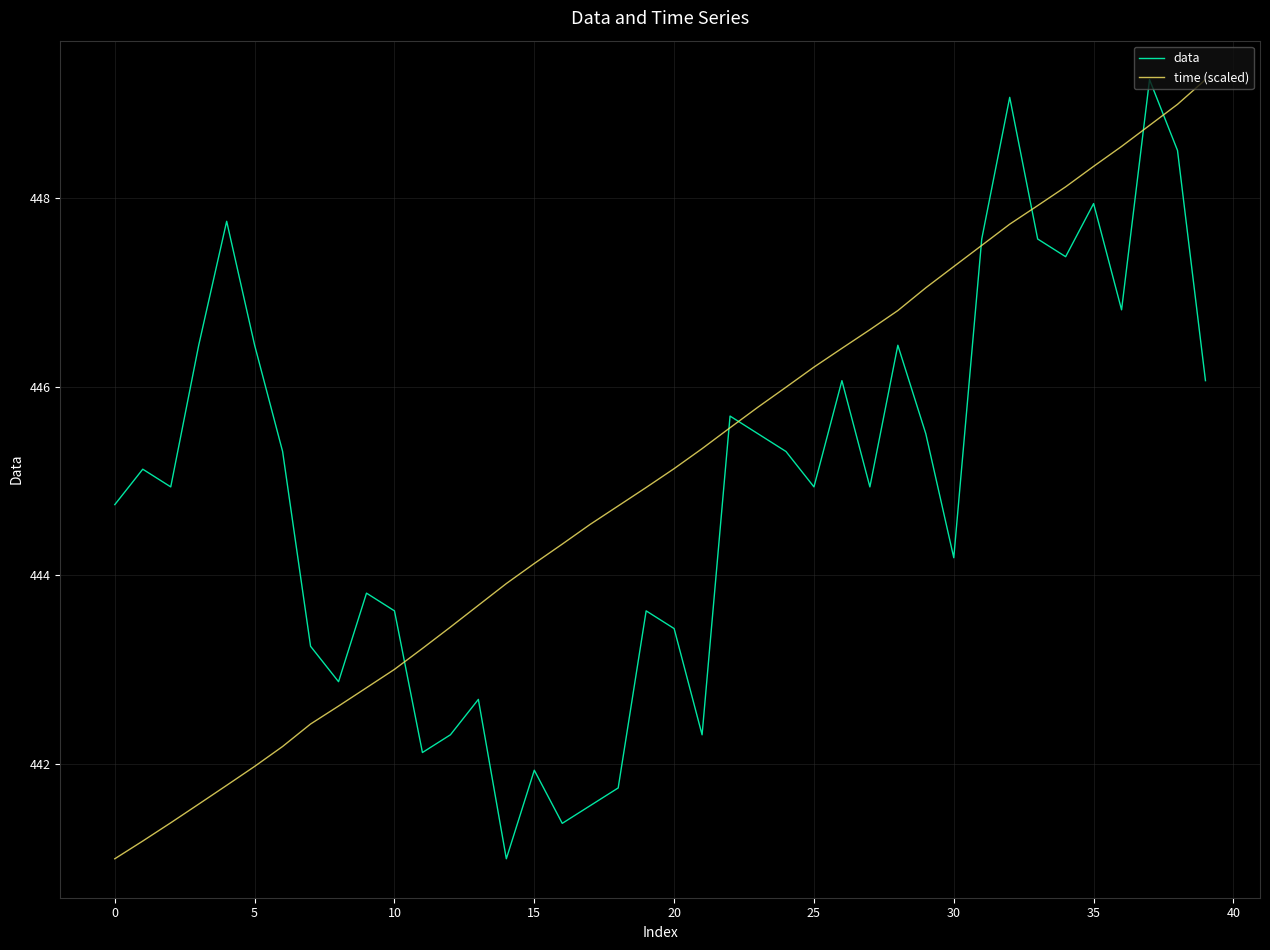

What is the minimum value shown in the chart?

441.0